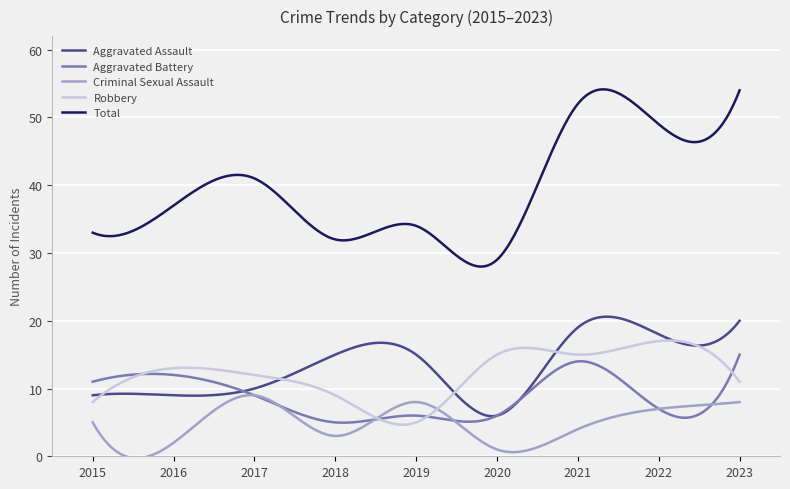

At how many categories does at least one series exceed 1?

300